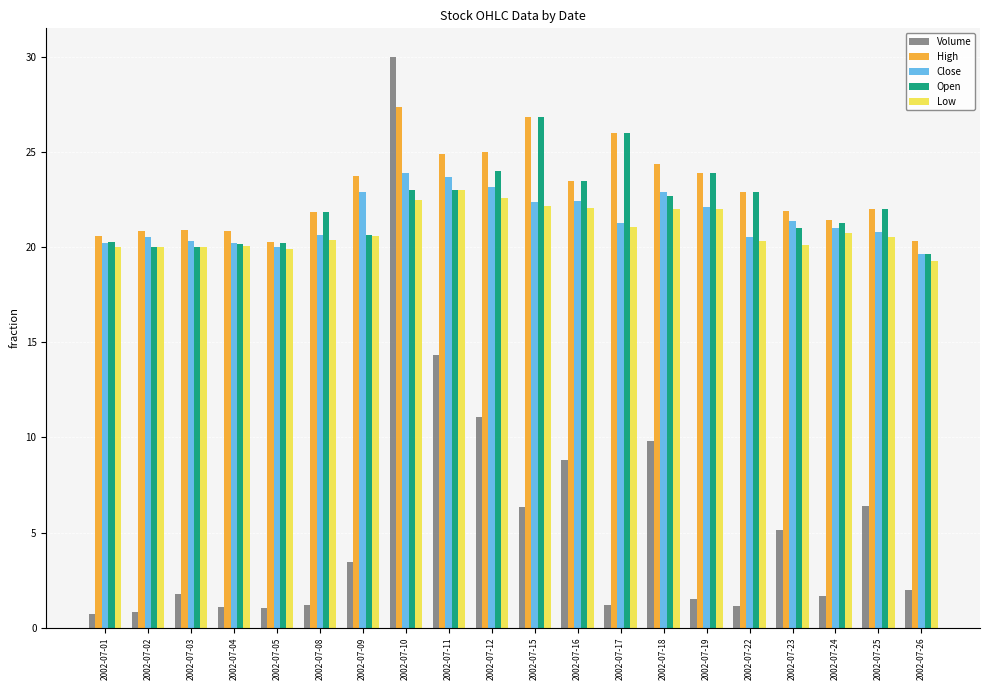

At which label does Open first exceed 22?

2002-07-10